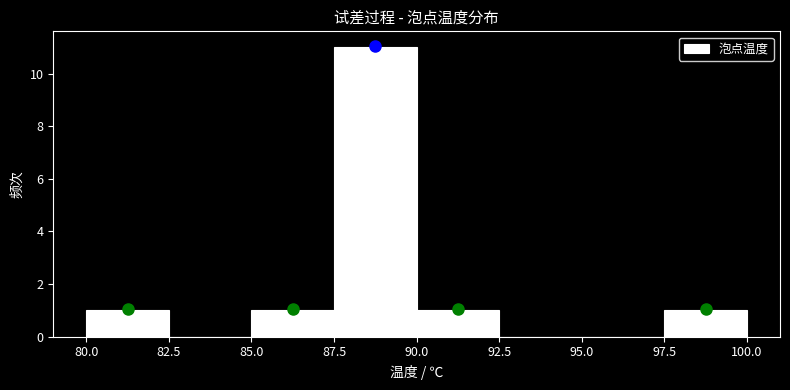

Reading left to right, list every bar in this chart as the range it spans on the x-axis followed by its height. The values are not printed on the chart, so give them approximately, as read against the axis.

80.0 to 82.5: 1
82.5 to 85.0: 0
85.0 to 87.5: 1
87.5 to 90.0: 11
90.0 to 92.5: 1
92.5 to 95.0: 0
95.0 to 97.5: 0
97.5 to 100.0: 1